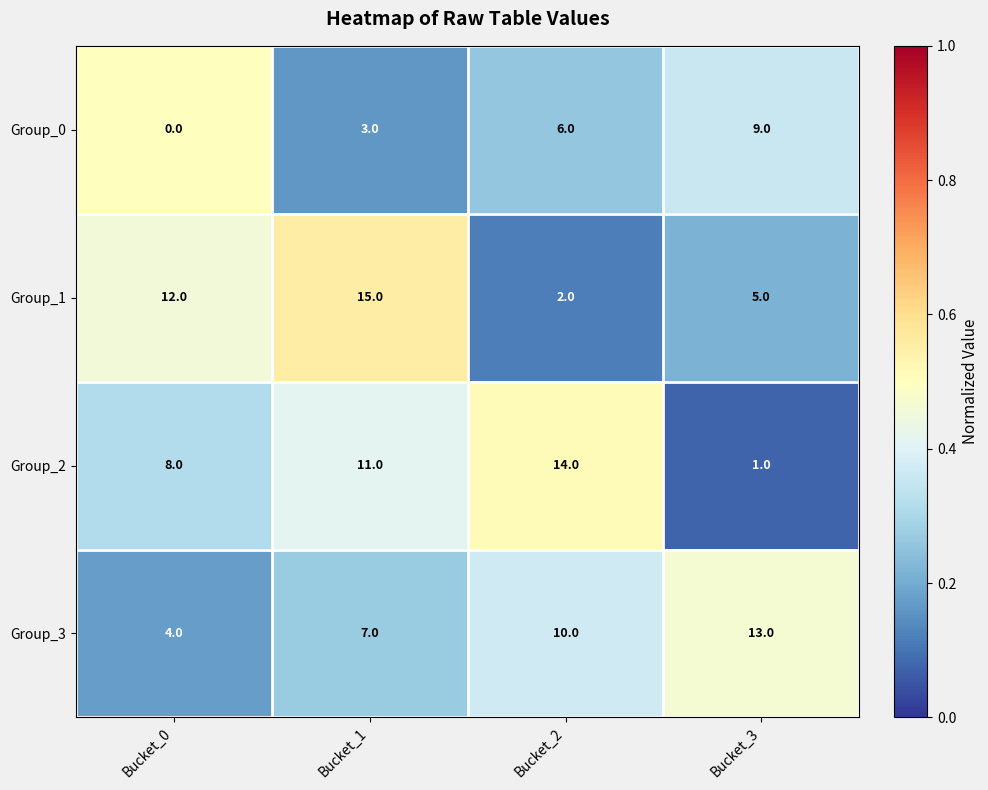

Rank the series by their maximum value, from lowest to highest.

Group_0, Group_3, Group_2, Group_1